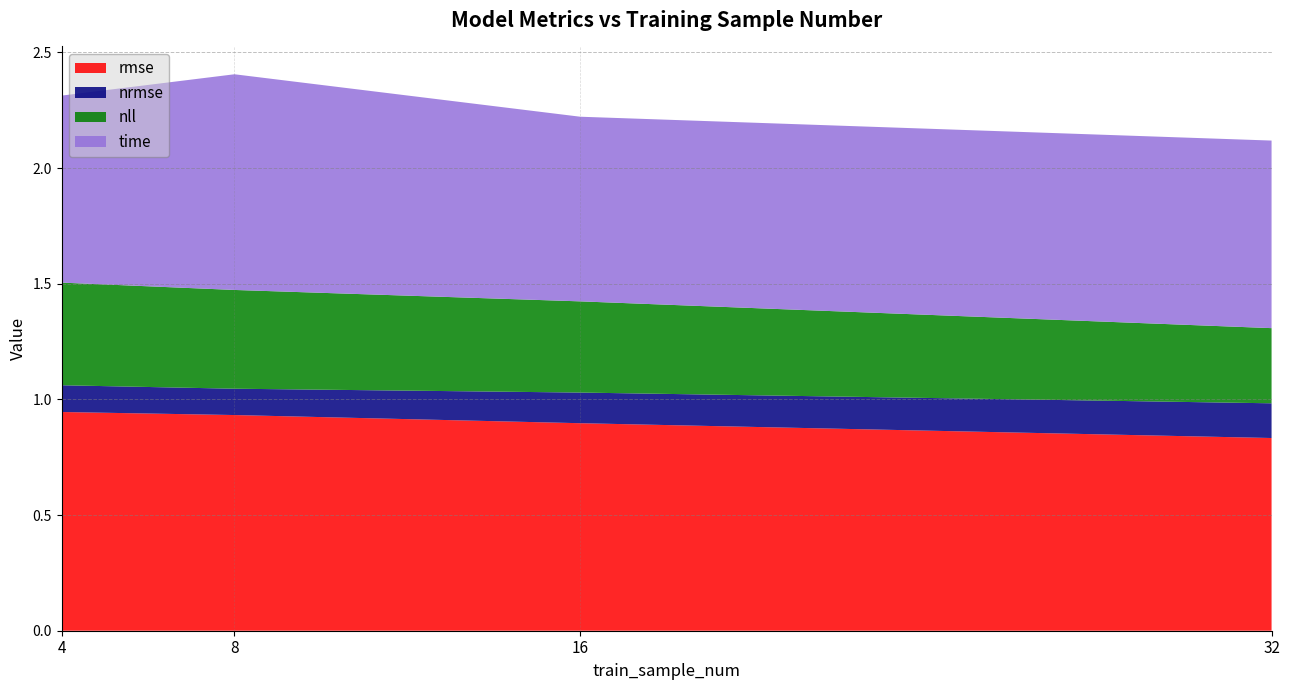

Reading left to right, transcribe all the data shown in this chart.

rmse: 4=0.9	8=0.9	16=0.9	32=0.8
nrmse: 4=0.1	8=0.1	16=0.1	32=0.2
nll: 4=0.4	8=0.4	16=0.4	32=0.3
time: 4=0.8	8=0.9	16=0.8	32=0.8